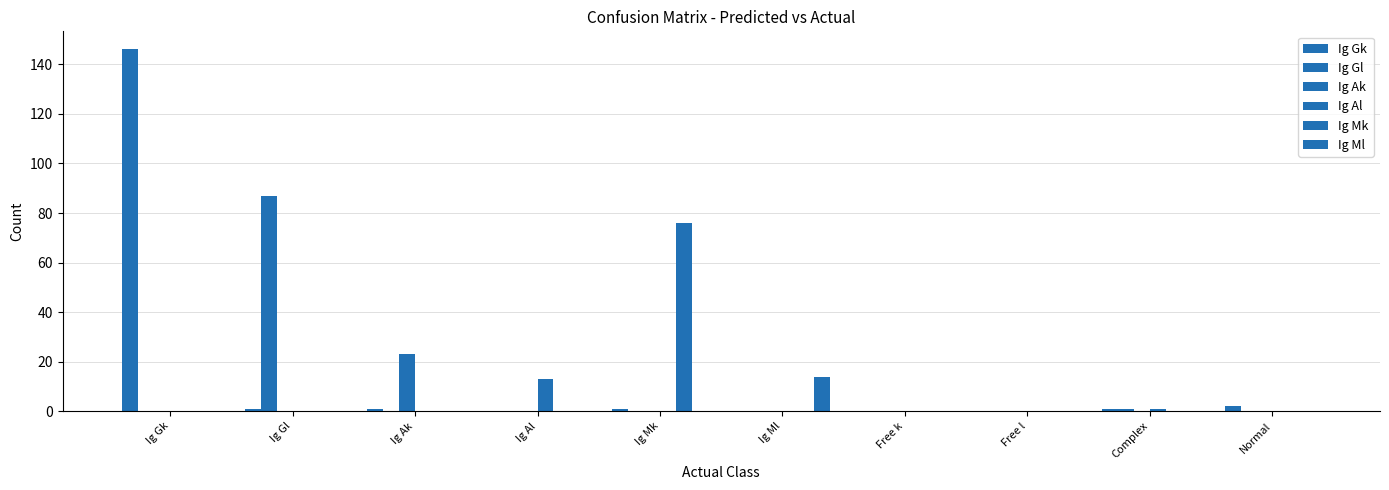

True or false: Ig Gl has a value of 59 at Free l.

False